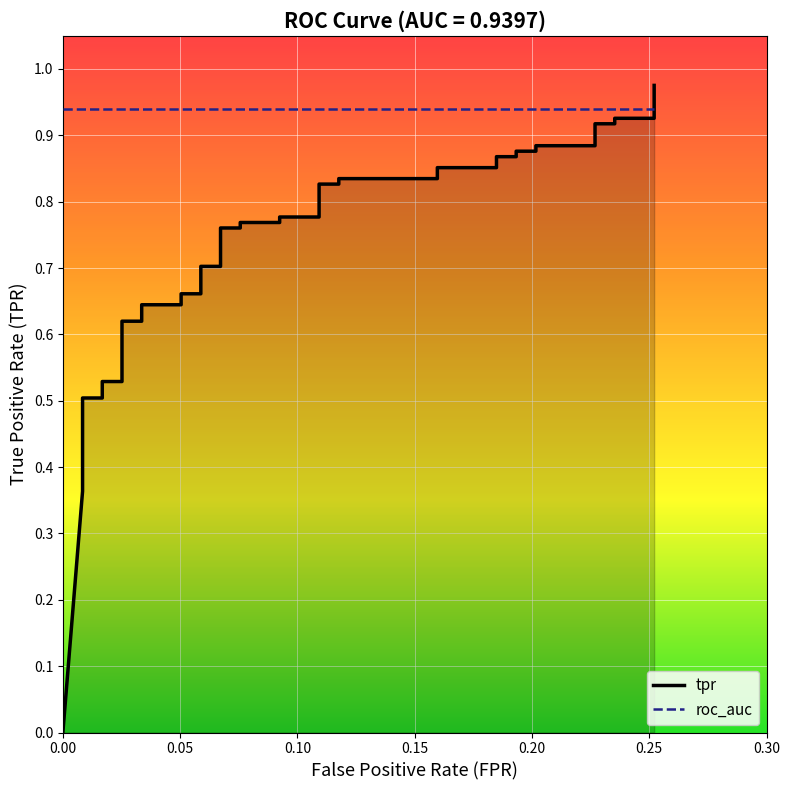

List the series in order of their overall mean, highest first.

roc_auc, tpr